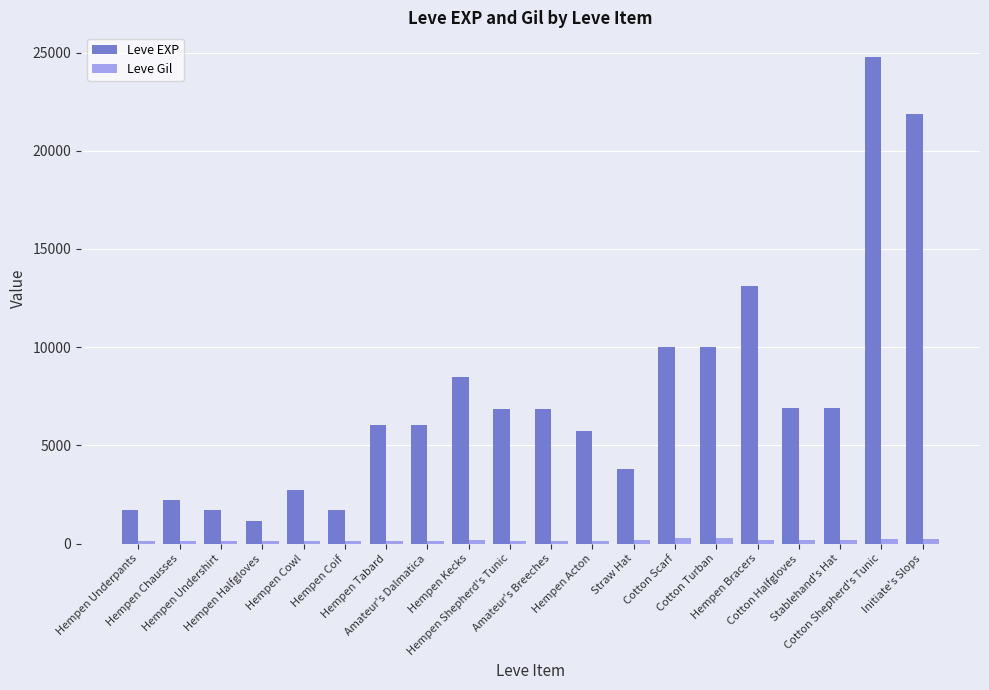

What are all the series names shown in the legend?

Leve EXP, Leve Gil